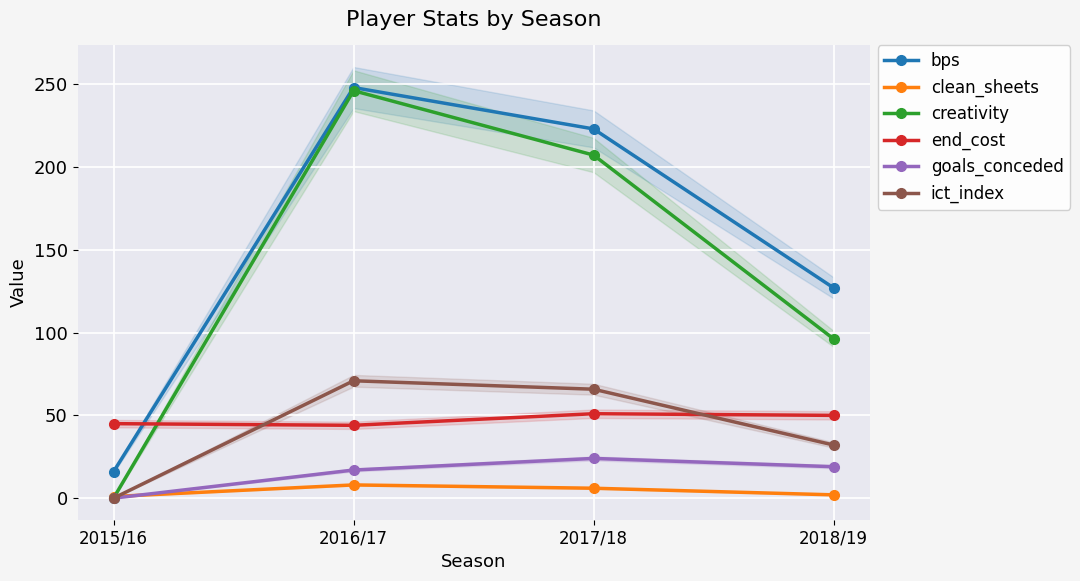

At which category is the sum across all series the highest?

2016/17